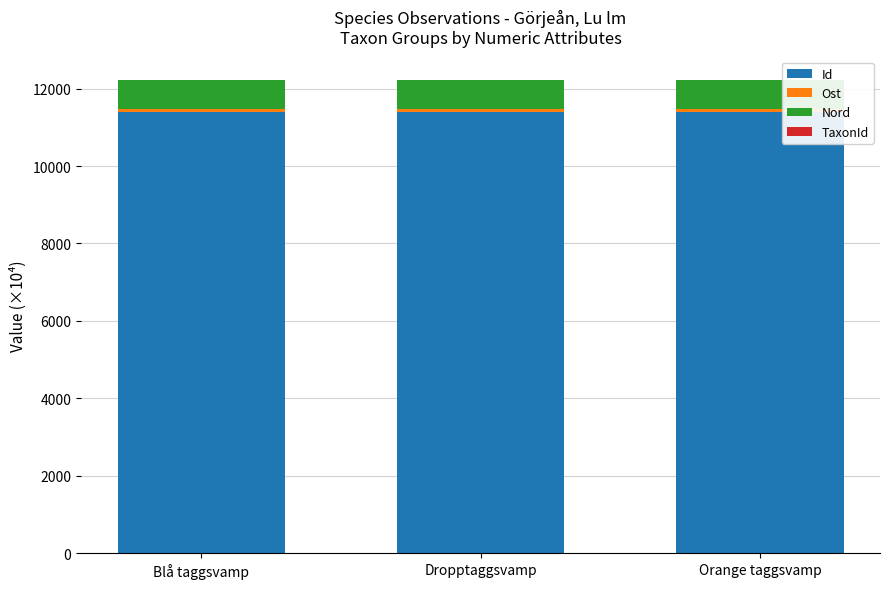

What is the highest value of the Id series?

11404.6